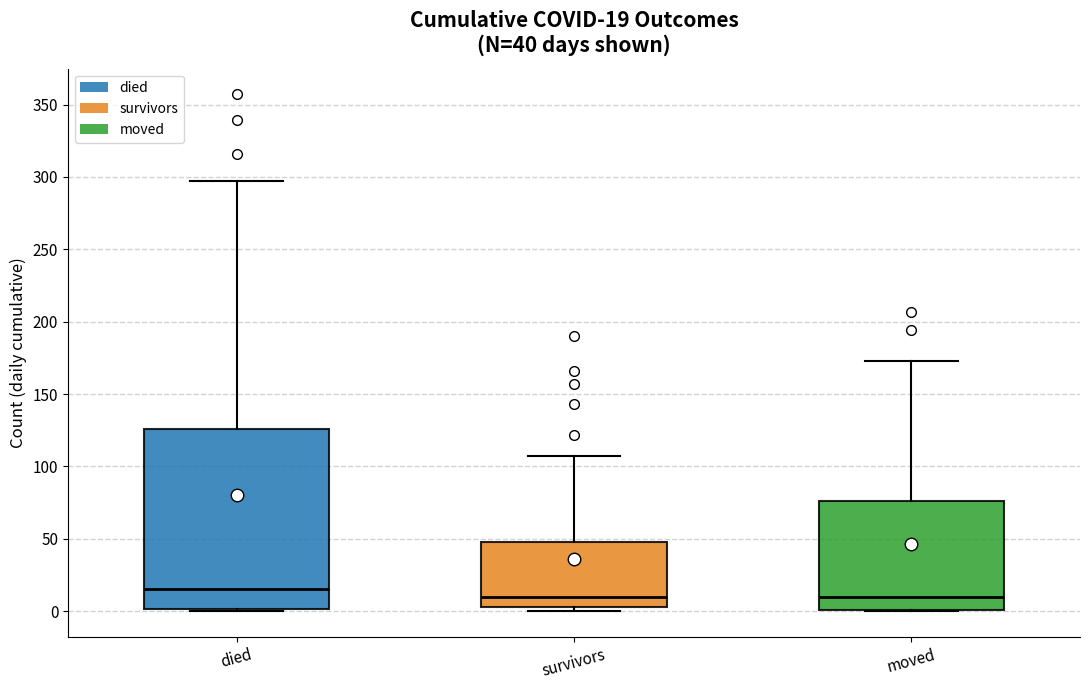

Which box is the tallest, from its lower edge to its upper edge?

died